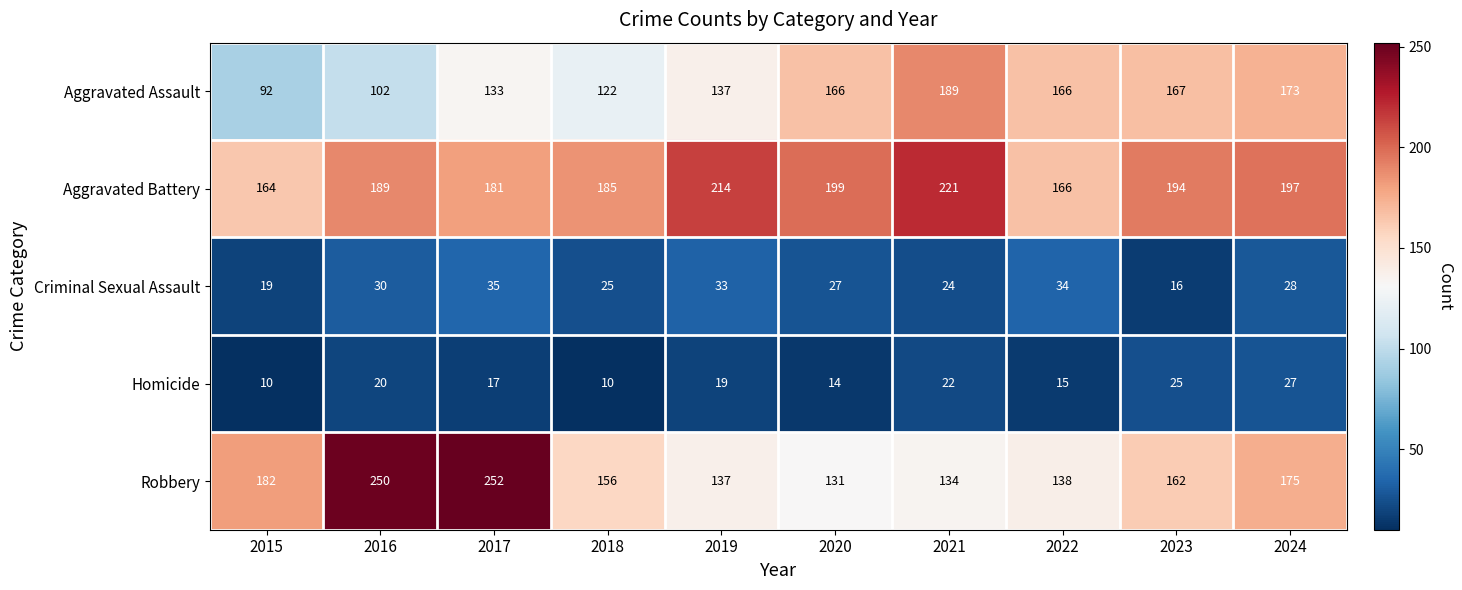

What is the difference between the second highest and second lowest values in the Aggravated Assault series?

71